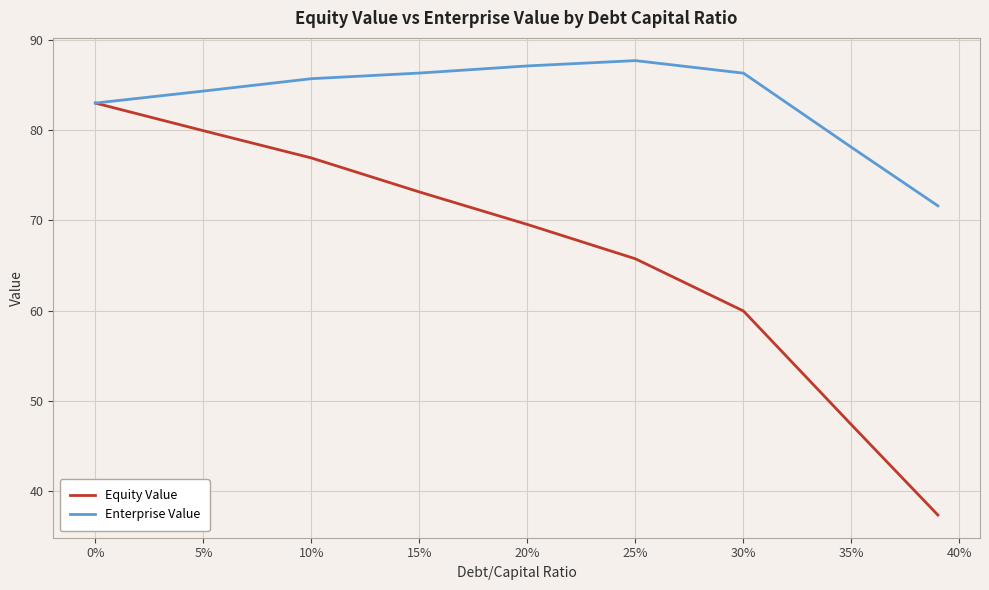

What is the minimum value shown in the chart?

37.3